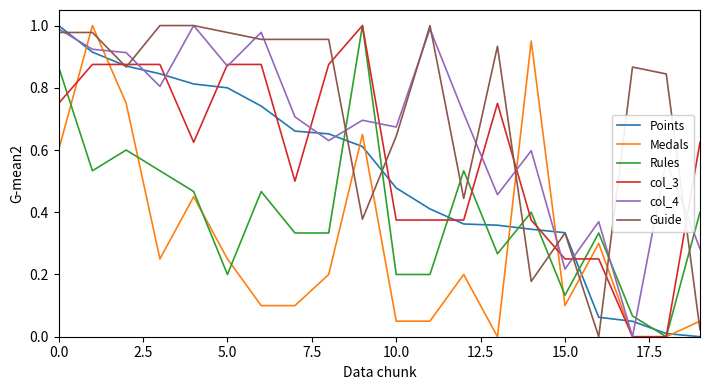

How many series are shown in this chart?

6